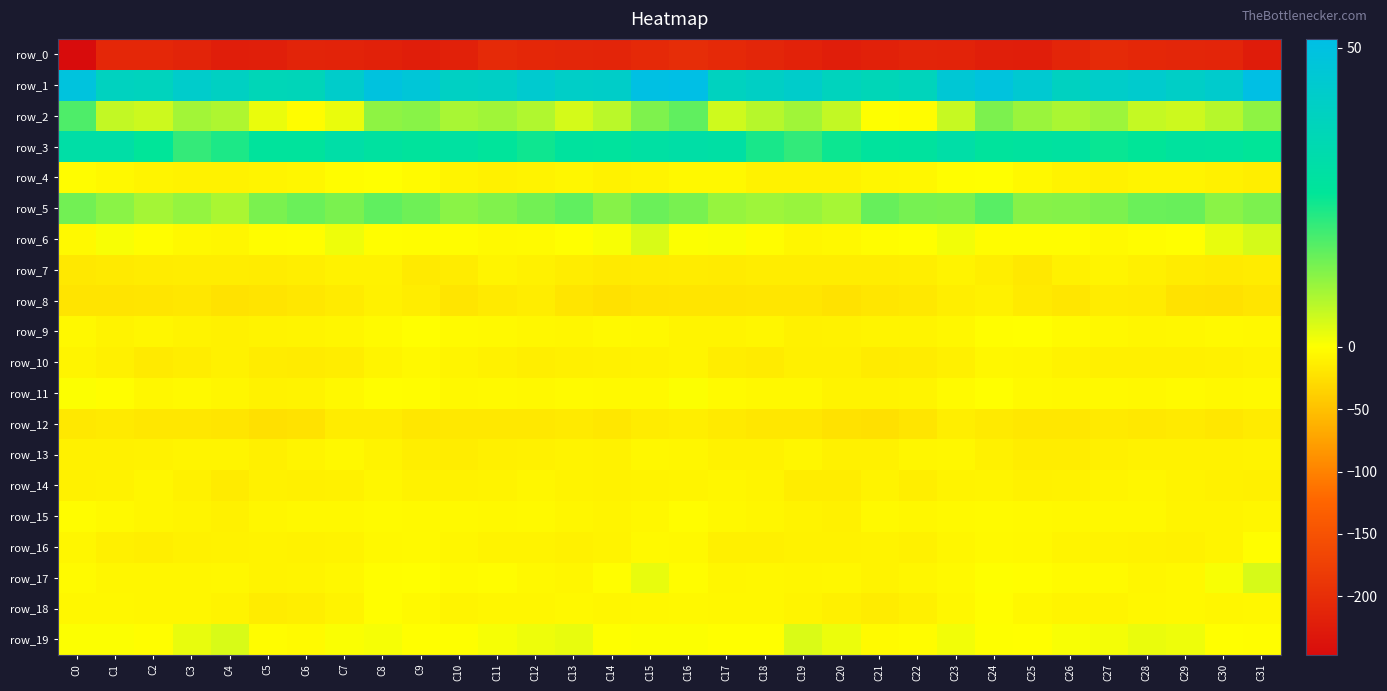

Reading right to left, transcribe all the data shown in this chart.

row_0: C31=-224.2	C30=-213.0	C29=-210.8	C28=-209.9	C27=-206.3	C26=-212.3	C25=-221.1	C24=-220.0	C23=-215.2	C22=-213.8	C21=-217.3	C20=-222.5	C19=-216.8	C18=-210.3	C17=-206.8	C16=-200.9	C15=-206.4	C14=-212.8	C13=-210.3	C12=-209.0	C11=-206.2	C10=-217.4	C9=-221.1	C8=-218.3	C7=-214.4	C6=-213.6	C5=-220.5	C4=-221.7	C3=-213.3	C2=-209.6	C1=-209.9	C0=-246.9
row_1: C31=51.1	C30=42.9	C29=41.1	C28=43.3	C27=42.2	C26=39.0	C25=44.6	C24=48.7	C23=45.8	C22=37.2	C21=35.9	C20=37.9	C19=42.3	C18=40.3	C17=38.5	C16=51.5	C15=50.8	C14=41.6	C13=41.2	C12=43.9	C11=40.5	C10=40.2	C9=46.8	C8=48.8	C7=42.4	C6=36.3	C5=35.9	C4=39.5	C3=42.7	C2=37.9	C1=38.7	C0=48.7
row_2: C31=11.4	C30=7.4	C29=5.1	C28=5.9	C27=9.9	C26=8.5	C25=10.2	C24=13.1	C23=5.8	C22=-2.2	C21=0.2	C20=6.2	C19=9.5	C18=7.2	C17=5.0	C16=15.9	C15=12.9	C14=6.9	C13=4.3	C12=7.9	C11=9.6	C10=8.7	C9=12.0	C8=11.3	C7=2.2	C6=-2.2	C5=2.1	C4=8.1	C3=9.4	C2=5.0	C1=6.2	C0=17.8
row_3: C31=25.6	C30=27.0	C29=27.5	C28=25.7	C27=24.8	C26=28.0	C25=27.3	C24=26.9	C23=30.6	C22=27.5	C21=27.2	C20=24.4	C19=20.5	C18=23.3	C17=29.5	C16=30.3	C15=29.2	C14=27.2	C13=27.6	C12=24.1	C11=26.4	C10=28.3	C9=26.8	C8=28.0	C7=30.5	C6=26.8	C5=26.7	C4=22.9	C3=20.4	C2=25.8	C1=30.2	C0=30.0
row_4: C31=-13.1	C30=-11.5	C29=-8.3	C28=-8.1	C27=-11.5	C26=-9.1	C25=-5.6	C24=-0.7	C23=-1.5	C22=-6.2	C21=-7.1	C20=-10.3	C19=-10.1	C18=-9.7	C17=-5.5	C16=-5.0	C15=-8.2	C14=-10.6	C13=-7.4	C12=-9.6	C11=-11.2	C10=-7.9	C9=-3.3	C8=-0.5	C7=-2.6	C6=-6.8	C5=-8.3	C4=-10.1	C3=-10.6	C2=-8.1	C1=-4.9	C0=-2.0
row_5: C31=13.2	C30=11.8	C29=15.1	C28=15.1	C27=13.1	C26=12.4	C25=12.1	C24=16.8	C23=13.6	C22=13.8	C21=15.5	C20=8.9	C19=10.3	C18=9.7	C17=10.6	C16=13.6	C15=15.0	C14=12.1	C13=16.0	C12=14.2	C11=12.8	C10=11.7	C9=14.5	C8=15.9	C7=13.4	C6=15.0	C5=13.4	C4=8.5	C3=10.8	C2=9.1	C1=11.8	C0=14.2
row_6: C31=4.3	C30=2.3	C29=-0.3	C28=-2.5	C27=-4.6	C26=-2.9	C25=-2.7	C24=-2.2	C23=1.3	C22=-0.2	C21=-1.9	C20=-5.3	C19=-6.8	C18=-2.8	C17=0.6	C16=0.4	C15=3.8	C14=0.7	C13=-0.7	C12=-3.8	C11=-4.2	C10=-2.5	C9=-2.6	C8=-1.0	C7=1.7	C6=-1.2	C5=-2.4	C4=-7.2	C3=-5.1	C2=-1.9	C1=0.7	C0=-4.3
row_7: C31=-15.3	C30=-17.0	C29=-15.4	C28=-12.2	C27=-8.7	C26=-11.3	C25=-17.7	C24=-13.3	C23=-8.9	C22=-12.8	C21=-14.2	C20=-14.2	C19=-14.2	C18=-14.4	C17=-15.9	C16=-15.4	C15=-15.6	C14=-17.0	C13=-14.0	C12=-10.9	C11=-8.4	C10=-14.5	C9=-17.1	C8=-10.6	C7=-10.2	C6=-13.3	C5=-14.7	C4=-13.8	C3=-14.3	C2=-15.1	C1=-17.0	C0=-17.6
row_8: C31=-21.0	C30=-23.4	C29=-22.9	C28=-16.0	C27=-15.3	C26=-20.1	C25=-17.3	C24=-11.4	C23=-13.0	C22=-18.3	C21=-19.6	C20=-22.9	C19=-19.7	C18=-19.7	C17=-21.1	C16=-20.6	C15=-22.1	C14=-23.8	C13=-20.8	C12=-14.5	C11=-17.0	C10=-20.8	C9=-14.5	C8=-10.6	C7=-15.7	C6=-18.4	C5=-21.4	C4=-22.4	C3=-18.4	C2=-21.2	C1=-21.3	C0=-21.7
row_9: C31=-5.4	C30=-4.8	C29=-5.9	C28=-7.2	C27=-4.9	C26=-3.8	C25=-0.9	C24=-1.5	C23=-6.1	C22=-8.1	C21=-8.5	C20=-10.3	C19=-10.6	C18=-7.7	C17=-8.4	C16=-7.8	C15=-5.5	C14=-4.3	C13=-7.0	C12=-6.4	C11=-4.4	C10=-3.2	C9=-0.0	C8=-3.4	C7=-7.4	C6=-8.0	C5=-9.2	C4=-10.8	C3=-9.4	C2=-7.6	C1=-9.0	C0=-5.6
row_10: C31=-8.9	C30=-11.1	C29=-12.3	C28=-12.5	C27=-12.2	C26=-9.9	C25=-6.8	C24=-6.1	C23=-12.5	C22=-15.2	C21=-15.5	C20=-12.4	C19=-11.8	C18=-16.2	C17=-13.8	C16=-8.5	C15=-10.0	C14=-11.5	C13=-12.4	C12=-12.6	C11=-11.5	C10=-8.6	C9=-5.6	C8=-8.5	C7=-14.0	C6=-15.6	C5=-14.7	C4=-11.2	C3=-13.6	C2=-16.5	C1=-12.1	C0=-7.7
row_11: C31=-4.6	C30=-4.8	C29=-3.5	C28=-5.1	C27=-4.1	C26=-5.5	C25=-4.1	C24=-0.9	C23=-3.7	C22=-8.5	C21=-9.6	C20=-8.8	C19=-5.1	C18=-5.3	C17=-3.2	C16=0.3	C15=-3.9	C14=-4.5	C13=-3.8	C12=-4.9	C11=-4.4	C10=-5.4	C9=-2.4	C8=-1.5	C7=-5.5	C6=-9.2	C5=-9.7	C4=-7.6	C3=-4.4	C2=-5.9	C1=-1.7	C0=0.3
row_12: C31=-16.0	C30=-18.9	C29=-16.8	C28=-17.7	C27=-16.9	C26=-18.4	C25=-18.6	C24=-17.3	C23=-13.1	C22=-20.4	C21=-24.7	C20=-22.4	C19=-19.2	C18=-18.6	C17=-16.6	C16=-13.3	C15=-14.9	C14=-18.7	C13=-16.9	C12=-17.4	C11=-17.4	C10=-18.2	C9=-18.5	C8=-15.2	C7=-14.6	C6=-22.7	C5=-24.9	C4=-20.4	C3=-19.0	C2=-18.6	C1=-16.9	C0=-17.9
row_13: C31=-8.7	C30=-10.0	C29=-9.7	C28=-10.0	C27=-12.0	C26=-13.7	C25=-13.6	C24=-10.9	C23=-5.9	C22=-7.2	C21=-10.6	C20=-10.9	C19=-7.0	C18=-10.2	C17=-9.7	C16=-7.5	C15=-6.3	C14=-10.3	C13=-9.5	C12=-10.9	C11=-12.3	C10=-14.3	C9=-12.6	C8=-8.9	C7=-5.4	C6=-8.3	C5=-11.9	C4=-8.5	C3=-8.2	C2=-10.5	C1=-10.6	C0=-11.4
row_14: C31=-12.3	C30=-11.1	C29=-9.6	C28=-7.7	C27=-8.4	C26=-10.0	C25=-11.1	C24=-8.0	C23=-9.0	C22=-13.4	C21=-9.6	C20=-14.5	C19=-13.7	C18=-7.9	C17=-7.7	C16=-8.1	C15=-9.3	C14=-10.2	C13=-9.2	C12=-7.3	C11=-9.1	C10=-10.5	C9=-10.4	C8=-7.3	C7=-11.1	C6=-11.8	C5=-10.7	C4=-15.6	C3=-11.3	C2=-7.1	C1=-9.8	C0=-11.1
row_15: C31=-7.4	C30=-8.3	C29=-8.0	C28=-5.0	C27=-5.0	C26=-5.3	C25=-4.1	C24=-3.4	C23=-4.3	C22=-6.0	C21=-4.7	C20=-10.9	C19=-9.6	C18=-7.3	C17=-4.9	C16=-2.6	C15=-6.6	C14=-7.9	C13=-7.6	C12=-4.0	C11=-5.7	C10=-4.6	C9=-4.0	C8=-3.6	C7=-5.0	C6=-5.0	C5=-6.8	C4=-11.4	C3=-8.4	C2=-6.8	C1=-4.7	C0=-2.7
row_16: C31=-1.8	C30=-8.0	C29=-11.4	C28=-10.1	C27=-9.3	C26=-8.2	C25=-5.5	C24=-4.7	C23=-7.2	C22=-10.7	C21=-8.8	C20=-10.0	C19=-10.0	C18=-11.9	C17=-12.5	C16=-5.7	C15=-4.2	C14=-9.6	C13=-11.5	C12=-9.6	C11=-9.1	C10=-7.2	C9=-4.7	C8=-5.5	C7=-8.8	C6=-10.0	C5=-9.2	C4=-9.9	C3=-10.6	C2=-12.6	C1=-12.5	C0=-7.5
row_17: C31=4.0	C30=0.7	C29=-5.3	C28=-6.9	C27=-3.1	C26=-3.5	C25=-1.7	C24=0.2	C23=-4.6	C22=-7.7	C21=-8.9	C20=-6.7	C19=-7.4	C18=-6.6	C17=-7.2	C16=-2.4	C15=2.3	C14=-1.6	C13=-6.8	C12=-5.6	C11=-2.6	C10=-3.7	C9=-0.2	C8=-1.1	C7=-6.5	C6=-7.8	C5=-8.9	C4=-6.1	C3=-7.3	C2=-7.1	C1=-6.9	C0=-3.3
row_18: C31=-6.6	C30=-7.2	C29=-5.3	C28=-6.2	C27=-8.0	C26=-7.9	C25=-6.7	C24=-1.6	C23=-6.3	C22=-12.2	C21=-15.2	C20=-11.8	C19=-7.8	C18=-6.6	C17=-6.3	C16=-5.1	C15=-6.2	C14=-6.8	C13=-5.1	C12=-7.4	C11=-7.6	C10=-8.5	C9=-4.2	C8=-1.8	C7=-9.3	C6=-13.1	C5=-15.3	C4=-9.1	C3=-7.1	C2=-6.8	C1=-6.1	C0=-5.9
row_19: C31=-1.2	C30=-0.4	C29=1.7	C28=2.1	C27=1.1	C26=0.7	C25=-0.5	C24=0.0	C23=1.4	C22=-2.5	C21=-3.8	C20=2.0	C19=3.7	C18=-0.2	C17=-0.4	C16=0.3	C15=0.2	C14=0.1	C13=2.4	C12=1.8	C11=0.9	C10=0.1	C9=-0.7	C8=1.0	C7=0.5	C6=-3.6	C5=-2.1	C4=3.9	C3=2.3	C2=-1.0	C1=0.2	C0=0.2